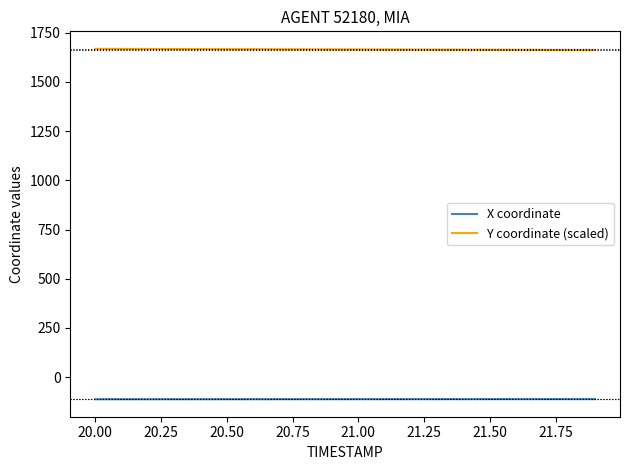

What is the minimum value for X coordinate?

-112.1